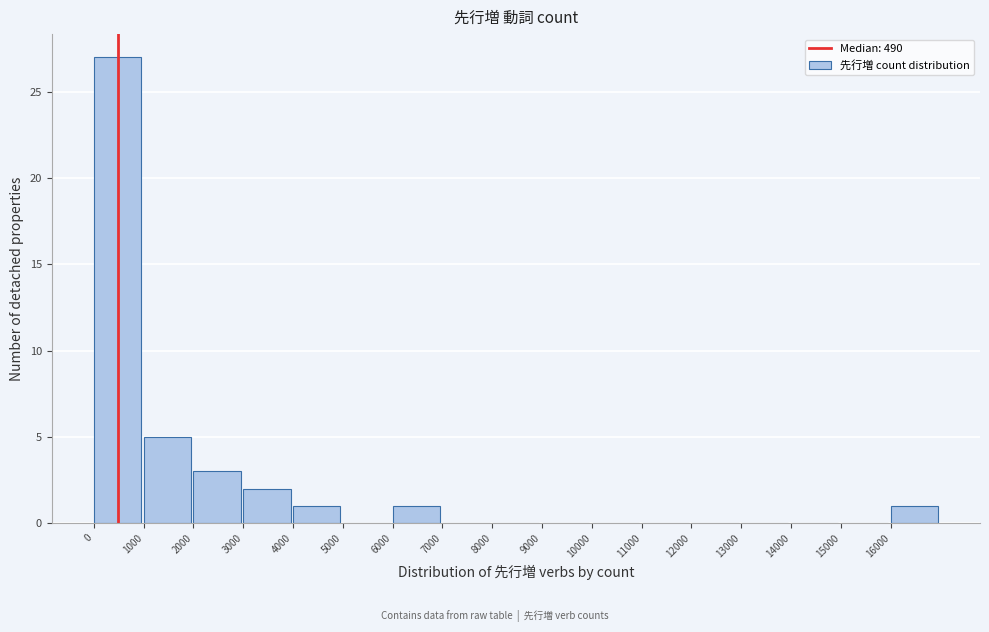

What is the height of the bar covering 0 to 1000 on the x-axis? The values are not printed on the chart, so give them approximately, as read against the axis.

27